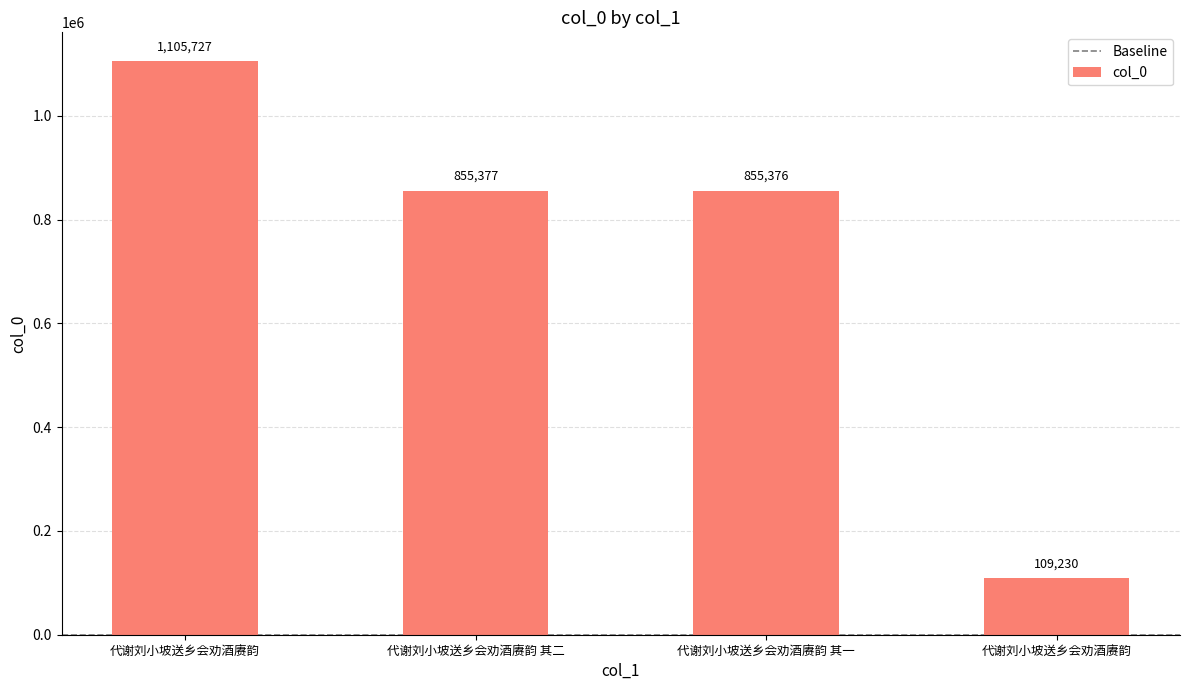

At which category does the chart reach its peak across all series?

代谢刘小坡送乡会劝酒赓韵